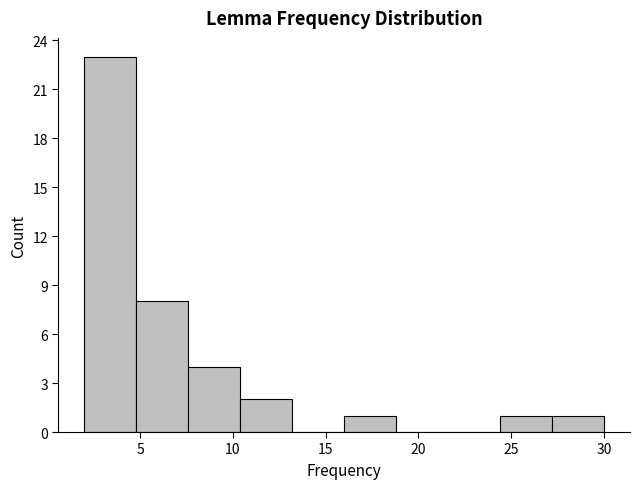

Which range on the x-axis has the tallest bar?

2.0 to 4.8